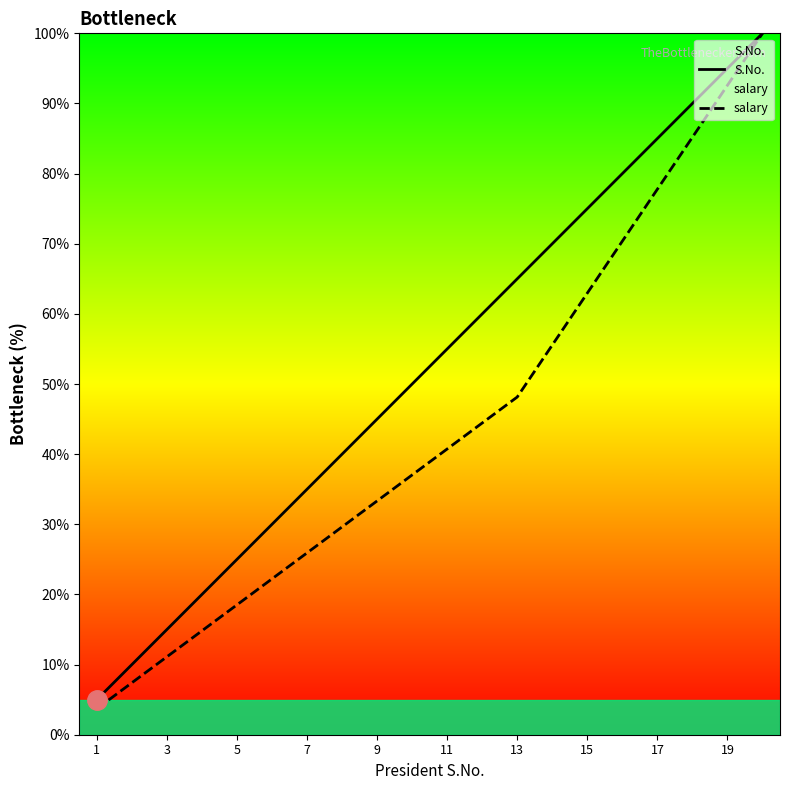

What is the smallest value displayed?

3.7